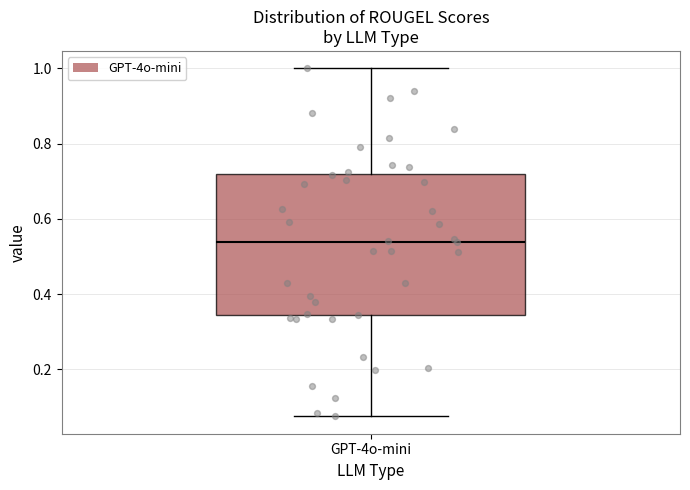

Transcribe this box plot: give where the median line is, the range the box spans, and where the two whiskers end, as read against the y-axis. The values are not printed on the chart, so give them approximately, as read against the axis.

median 0.54, box 0.34 to 0.72, whiskers 0.08 to 1.00